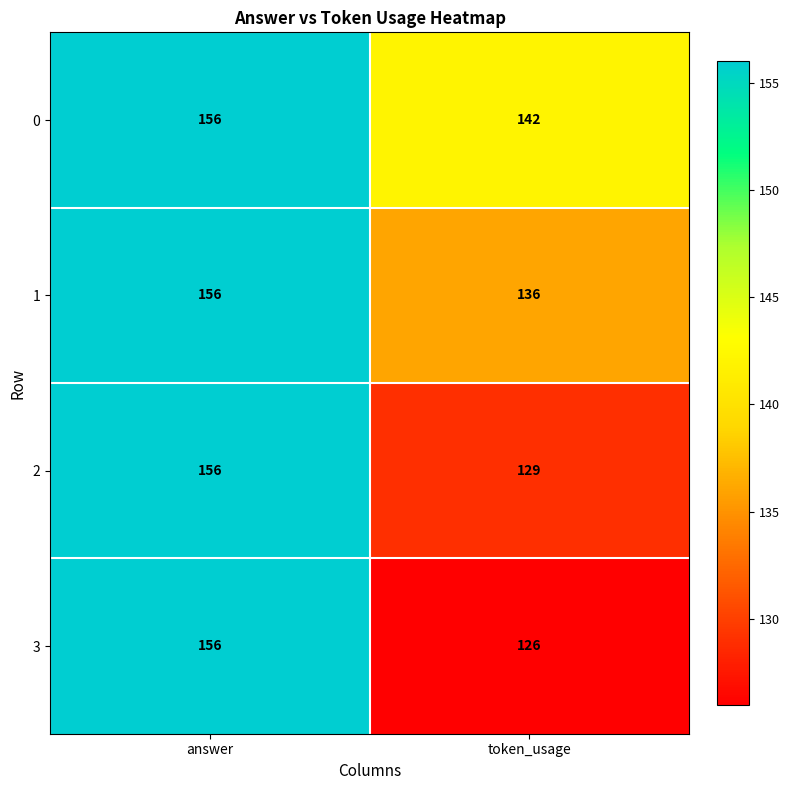

Rank the series at token_usage from lowest to highest value.

3, 2, 1, 0